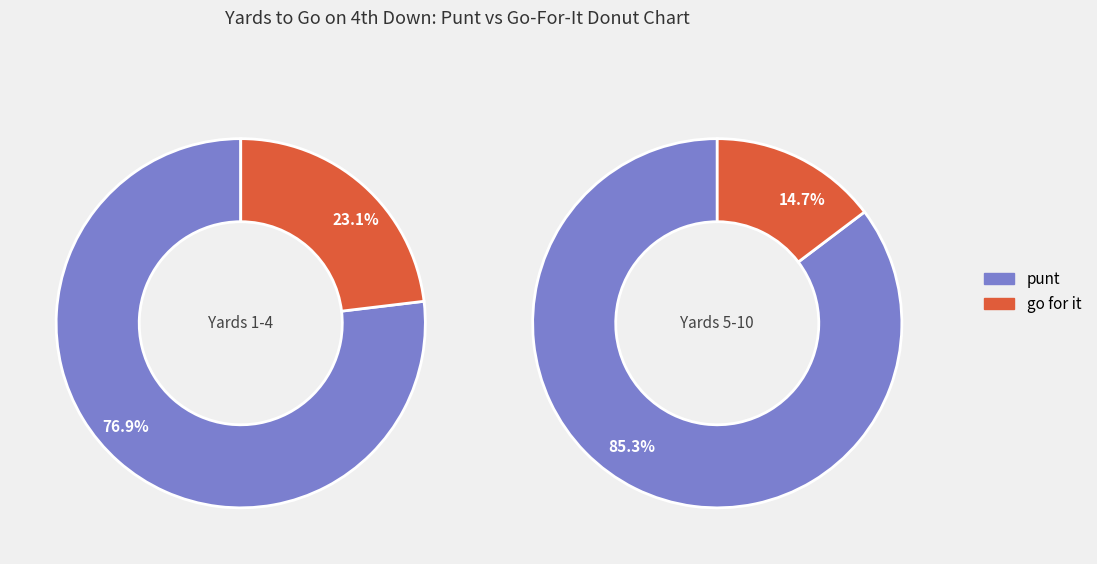

Does 5 account for over 50% of the chart?

No